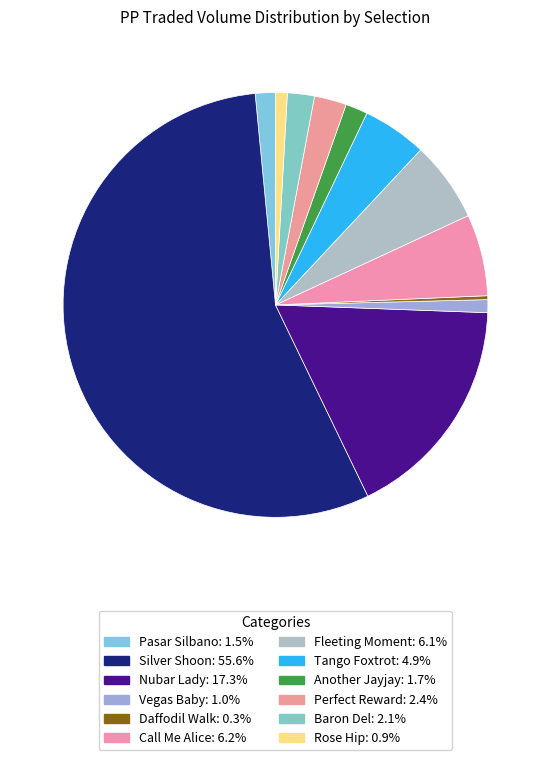

How much of the chart is everything except Perfect Reward?

97.6%